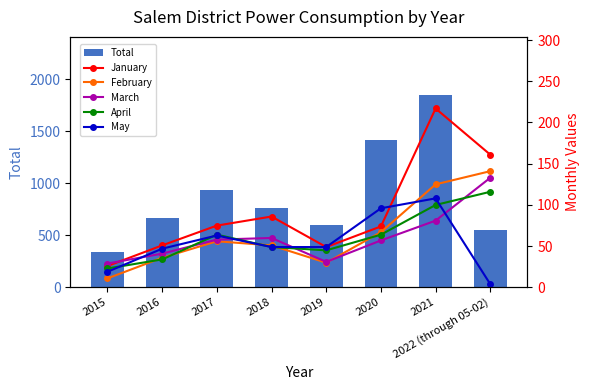

At which category is the sum across all series the highest?

2021